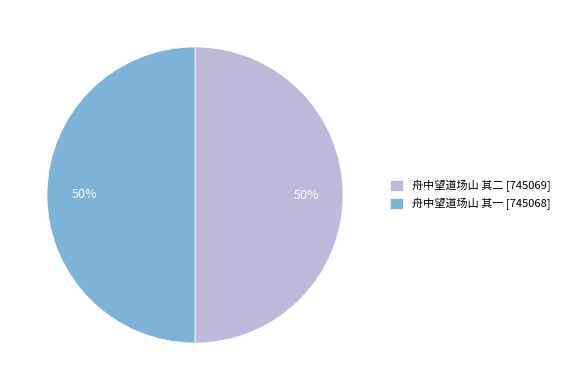

What is the ratio of the value at 舟中望道场山 其二 to the value at 舟中望道场山 其一?

1.0